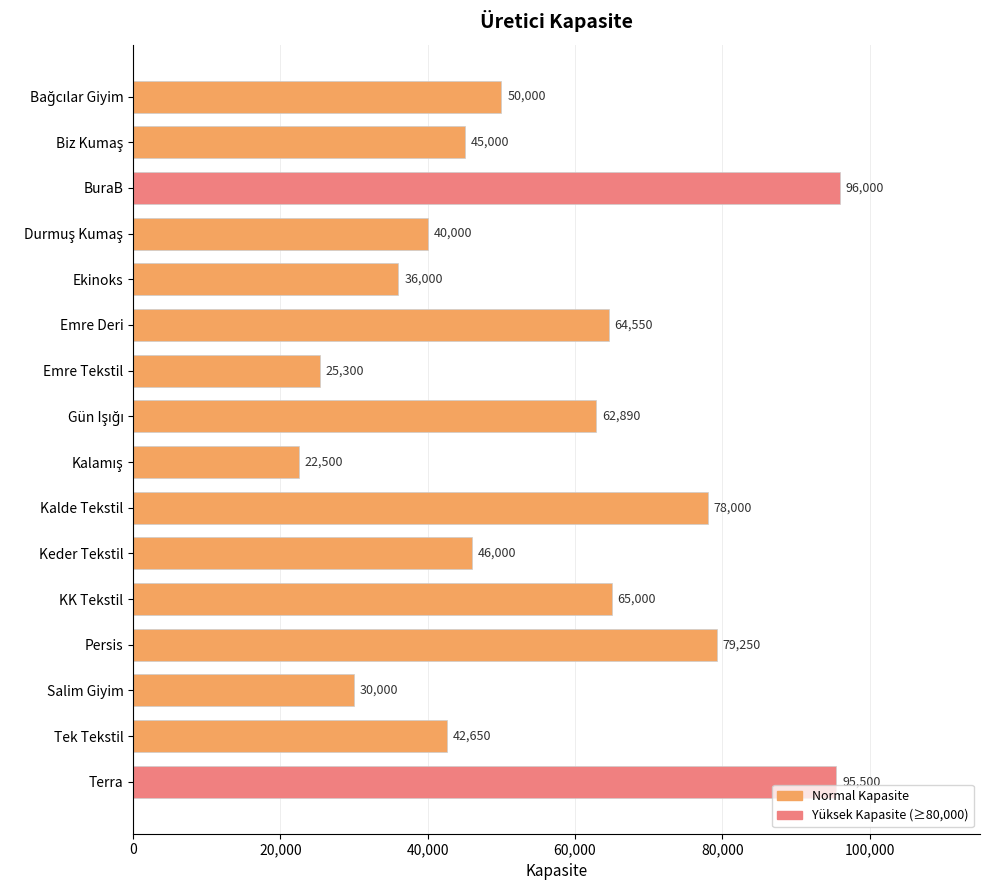

Which category has the highest value across all series?

BuraB